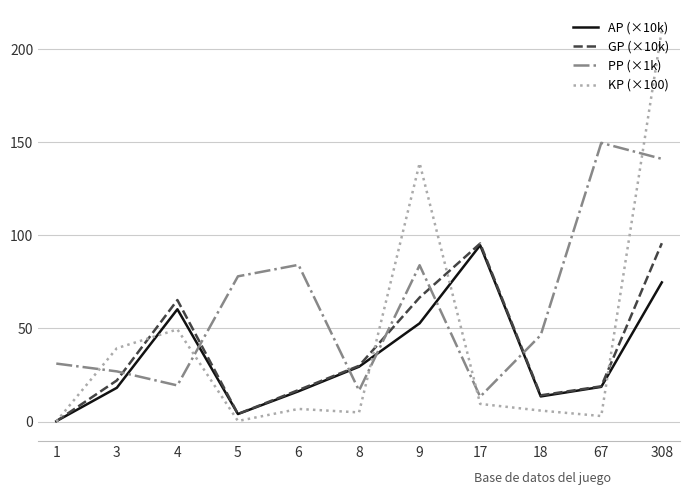

The value of KP (×100) at 18 is 5.9. True or false?

True